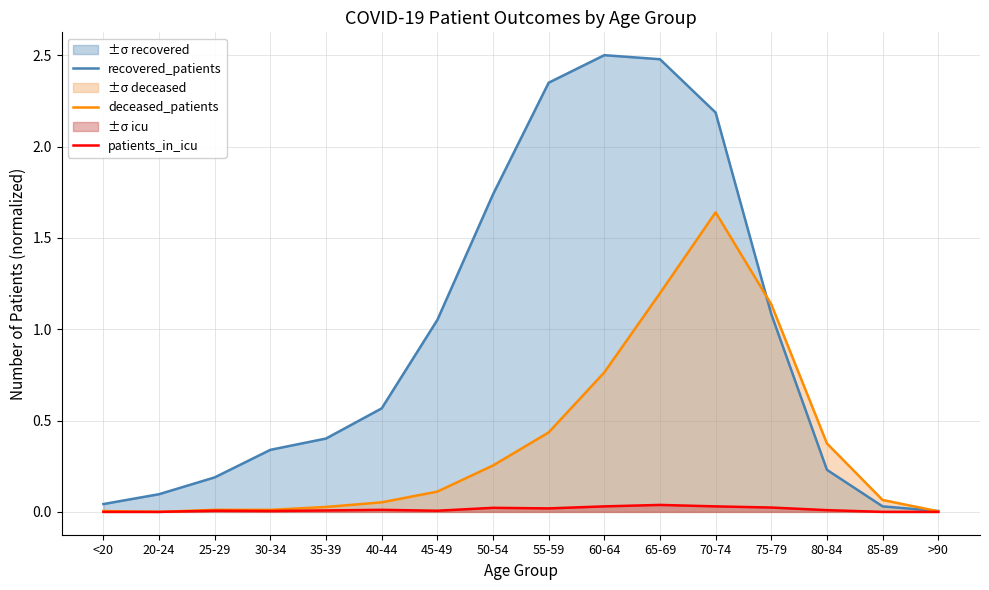

At which category is the sum across all series the highest?

70-74